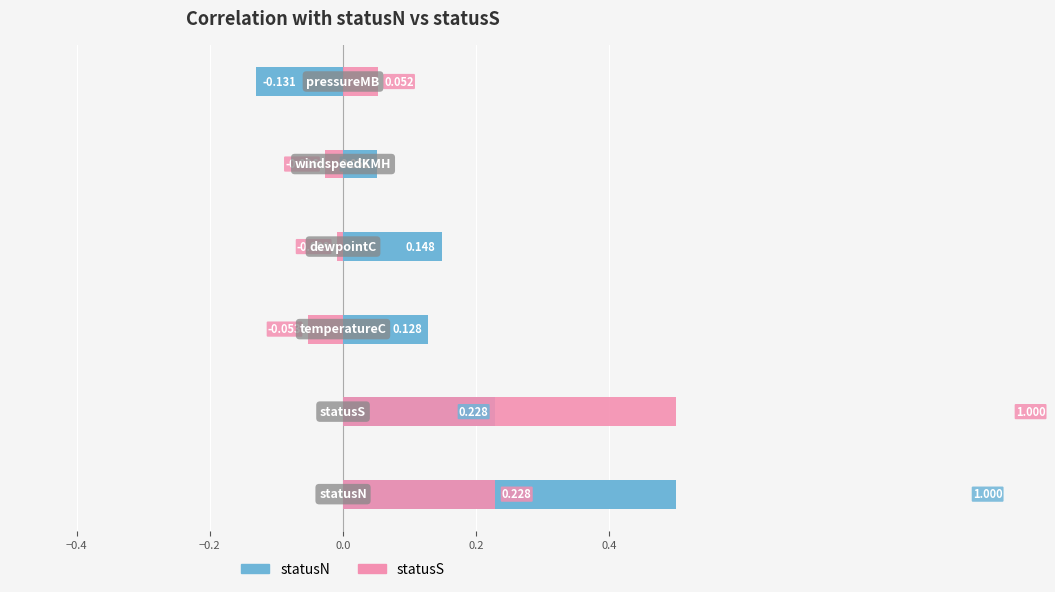

Which series has the largest total across all categories?

statusN